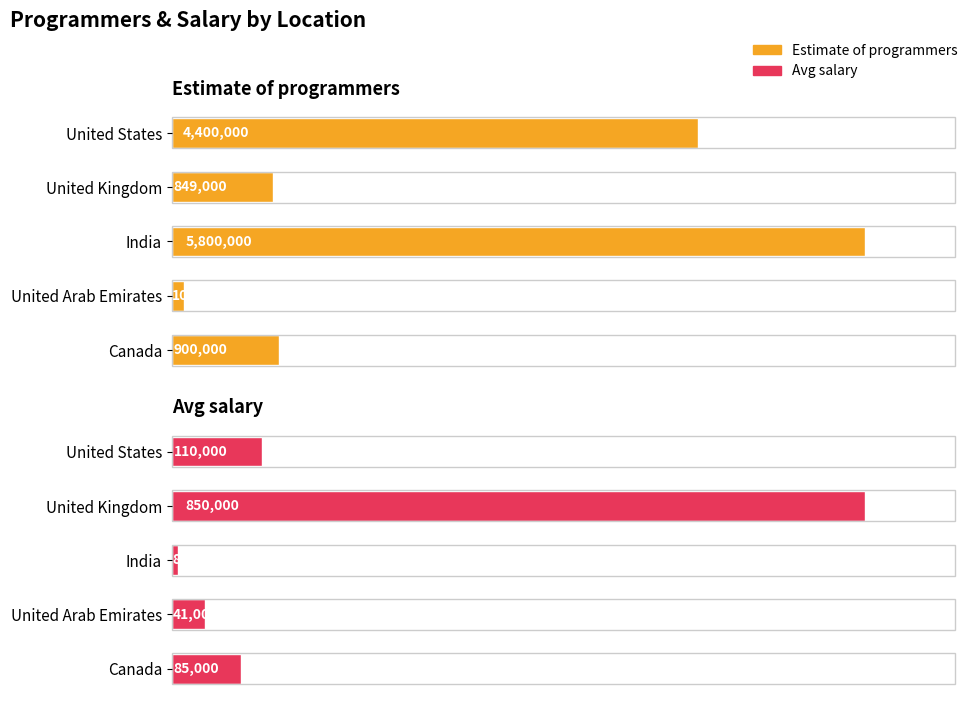

What are all the series names shown in the legend?

Estimate of programmers, Avg salary